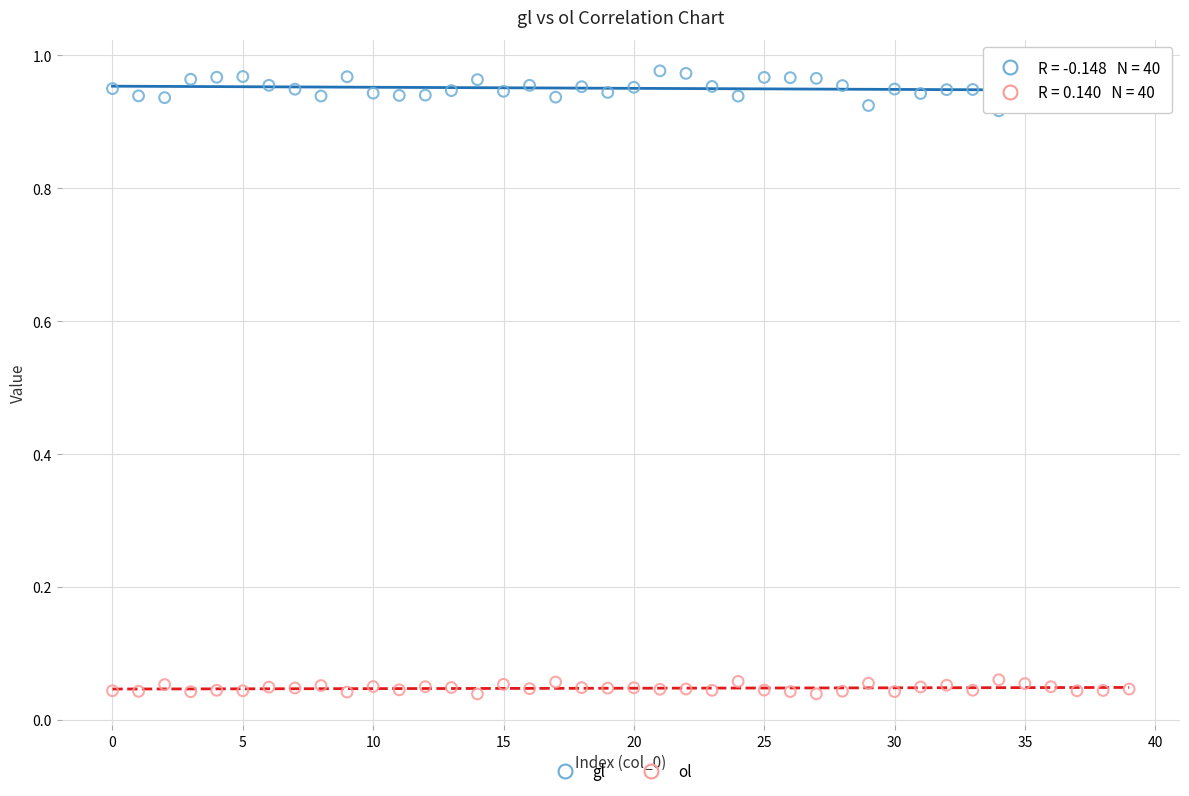

Which series contains the highest Y value?

gl